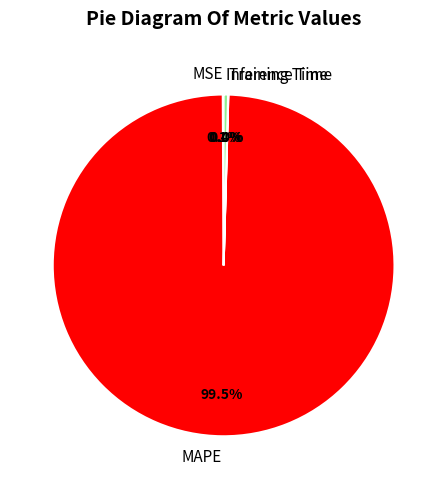

What is the largest slice in the pie chart?

MAPE